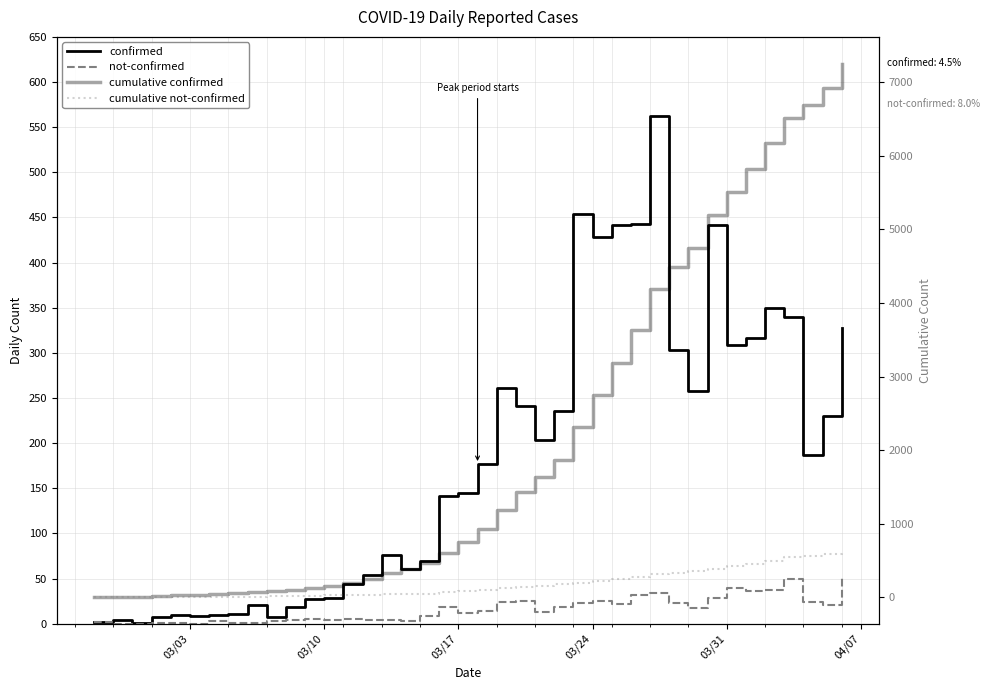

What is the value of the cumulative confirmed point at the 8th from the left?

53